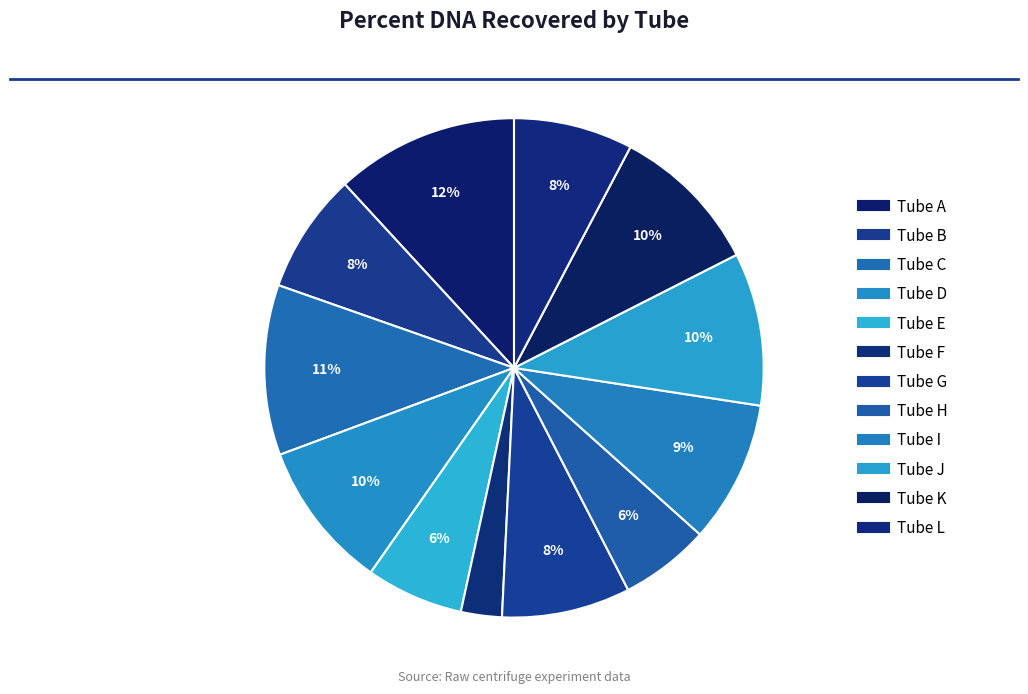

What portion of the pie excludes Tube B?

92.2%